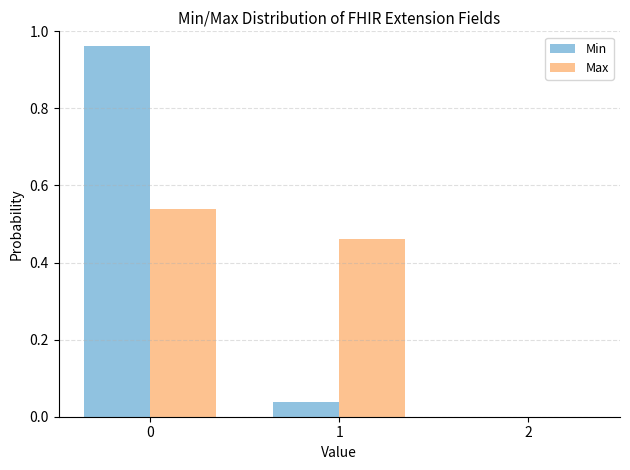

Is the value of Min at 2 greater than the value of Max at 0?

No